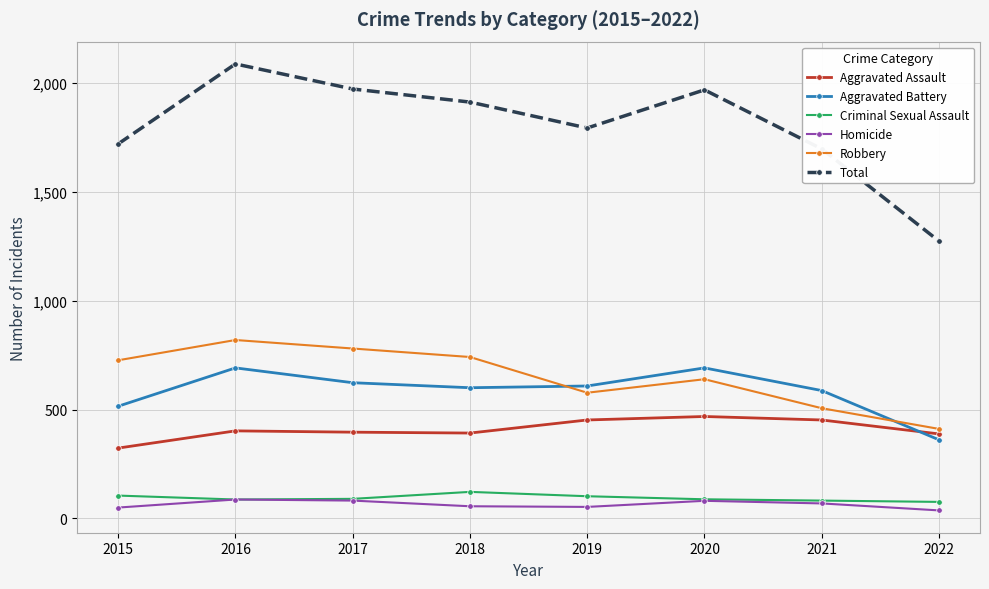

True or false: Aggravated Assault and Robbery intersect in this chart.

False